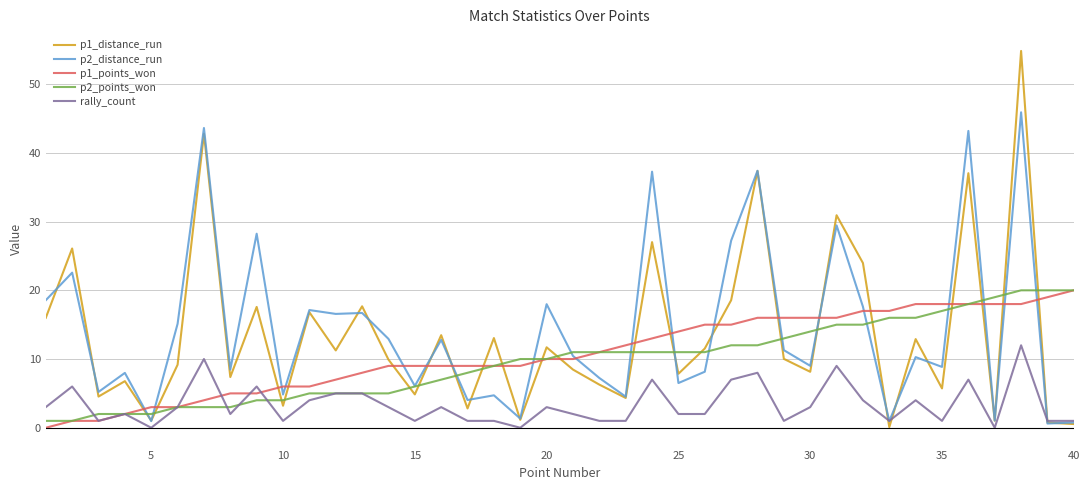

Which series has the widest spread of values?

p1_distance_run